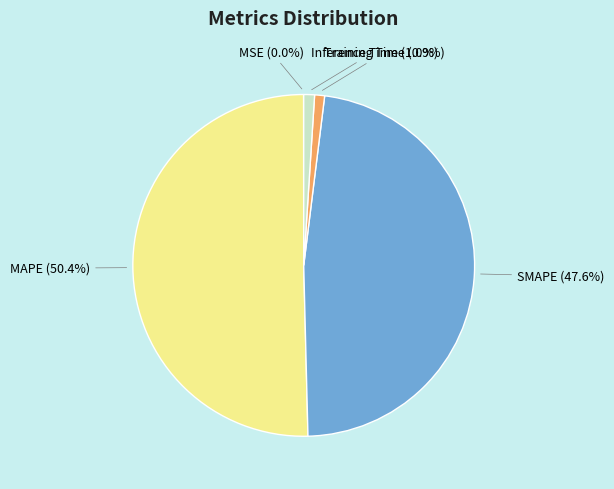

Which slice represents more than half of the pie?

MAPE